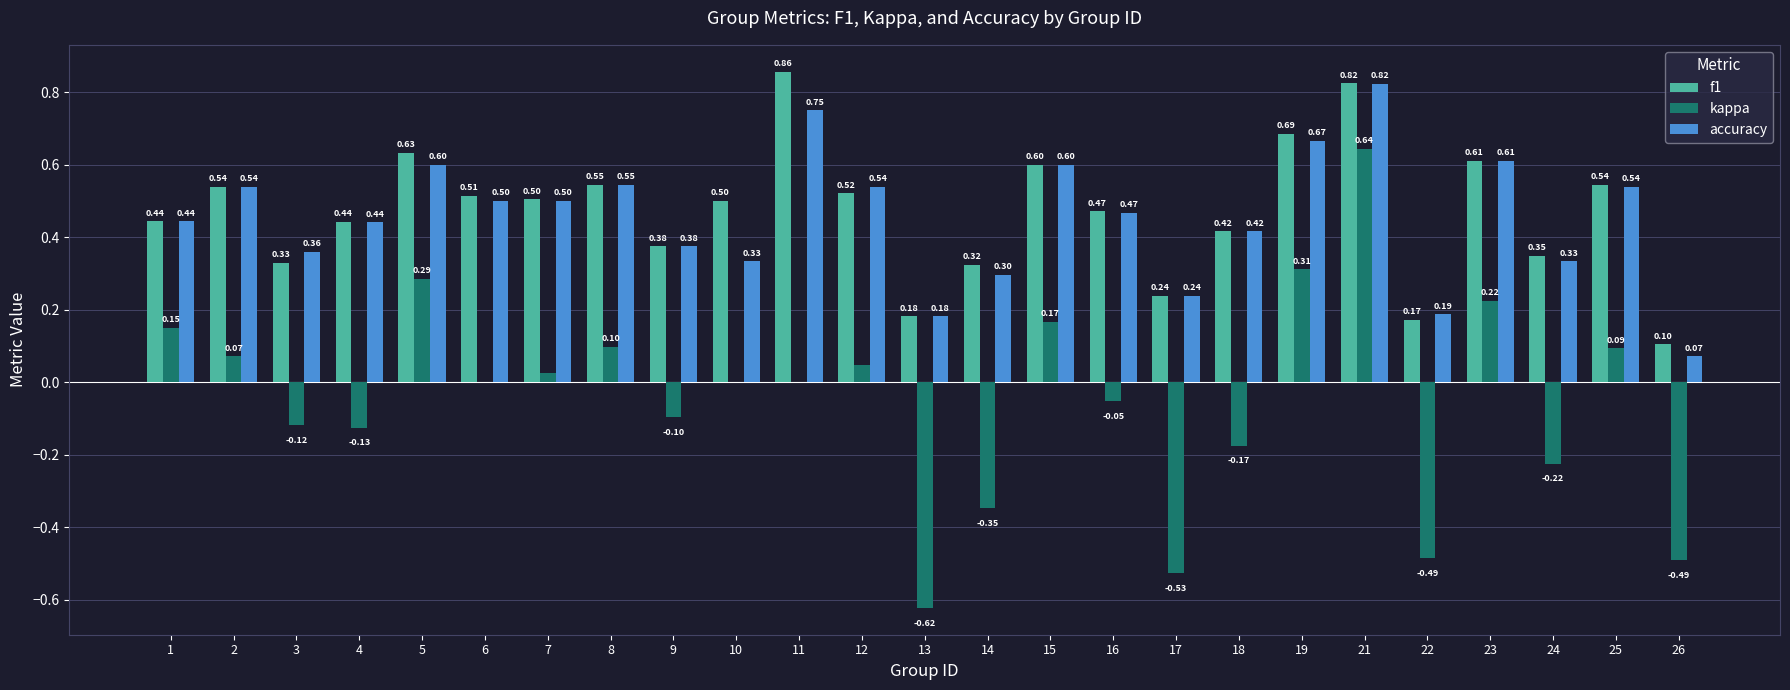

What is the sum of the accuracy values at 5 and 9?

1.0